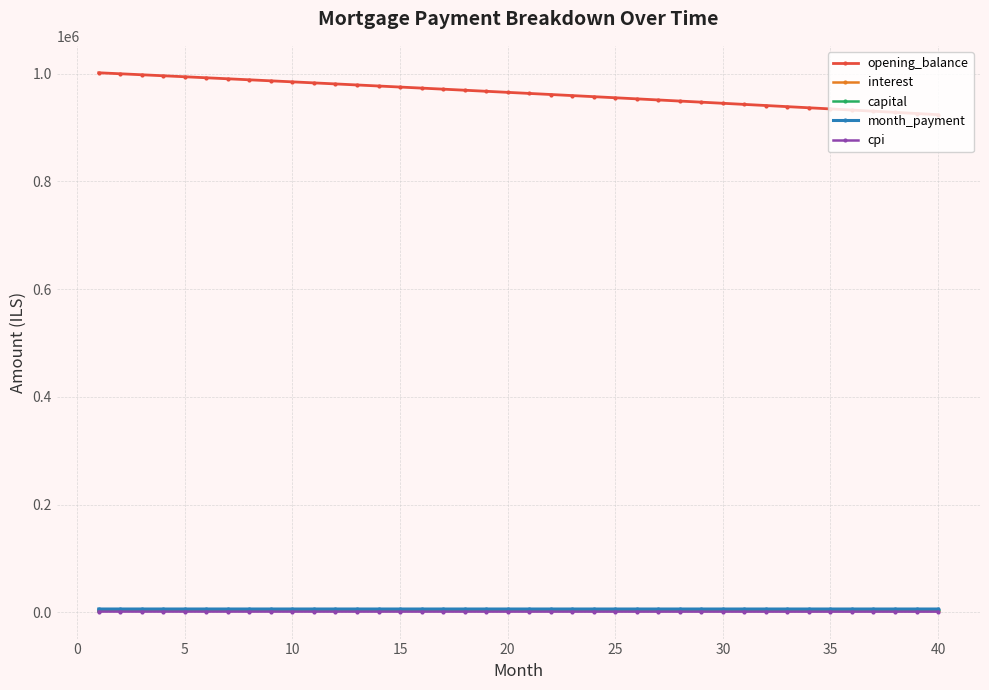

What is the maximum value shown in the chart?

1001500.0